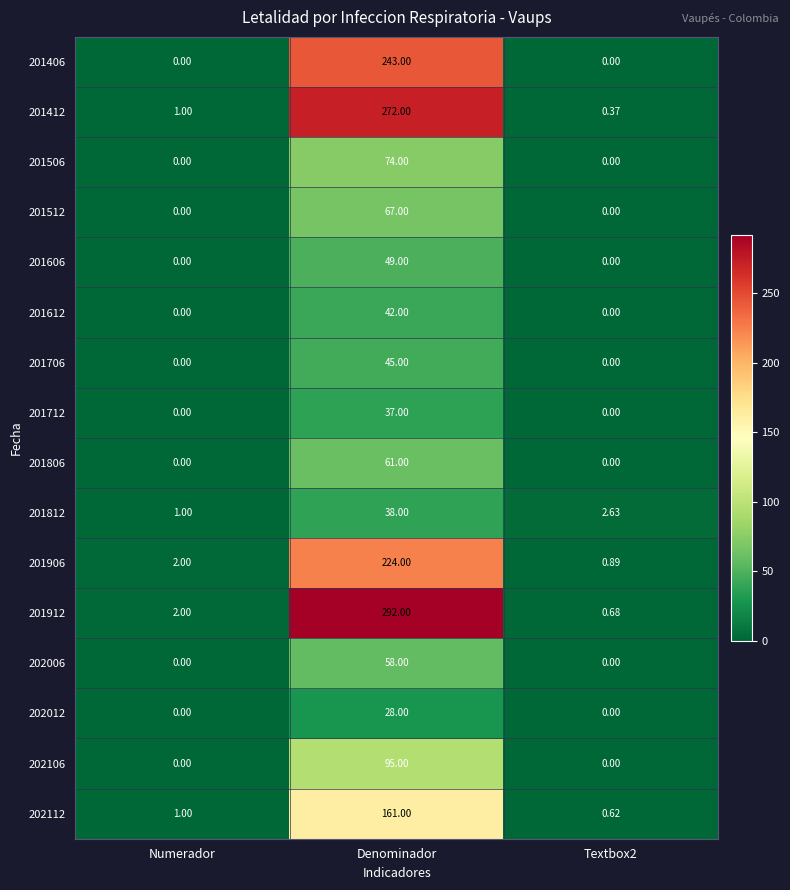

At which category does the chart reach its peak across all series?

Denominador